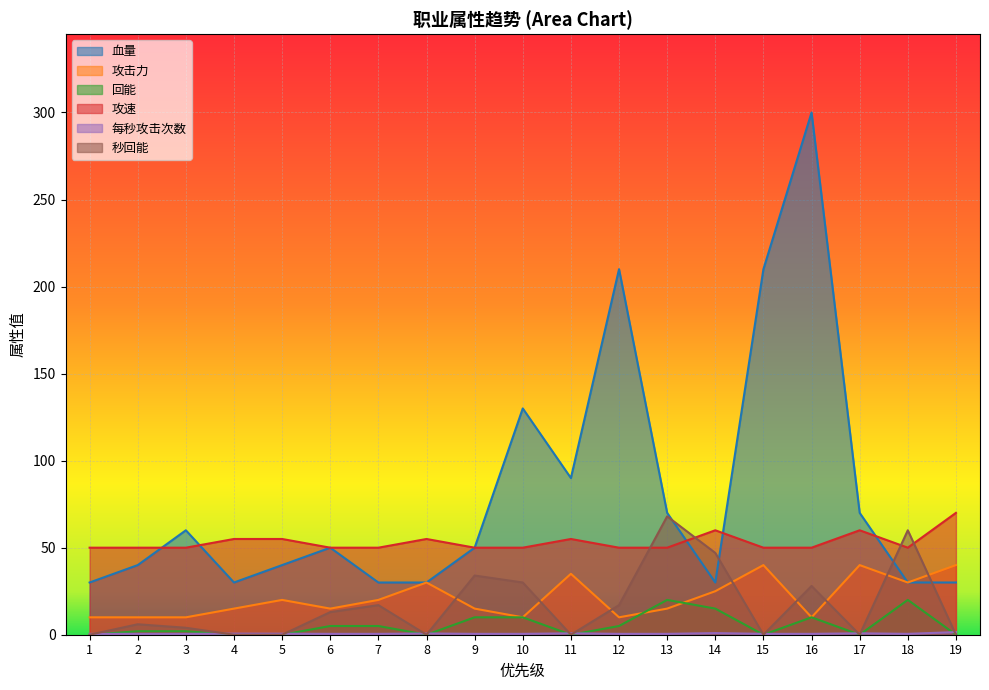

Which series has the largest total across all categories?

血量